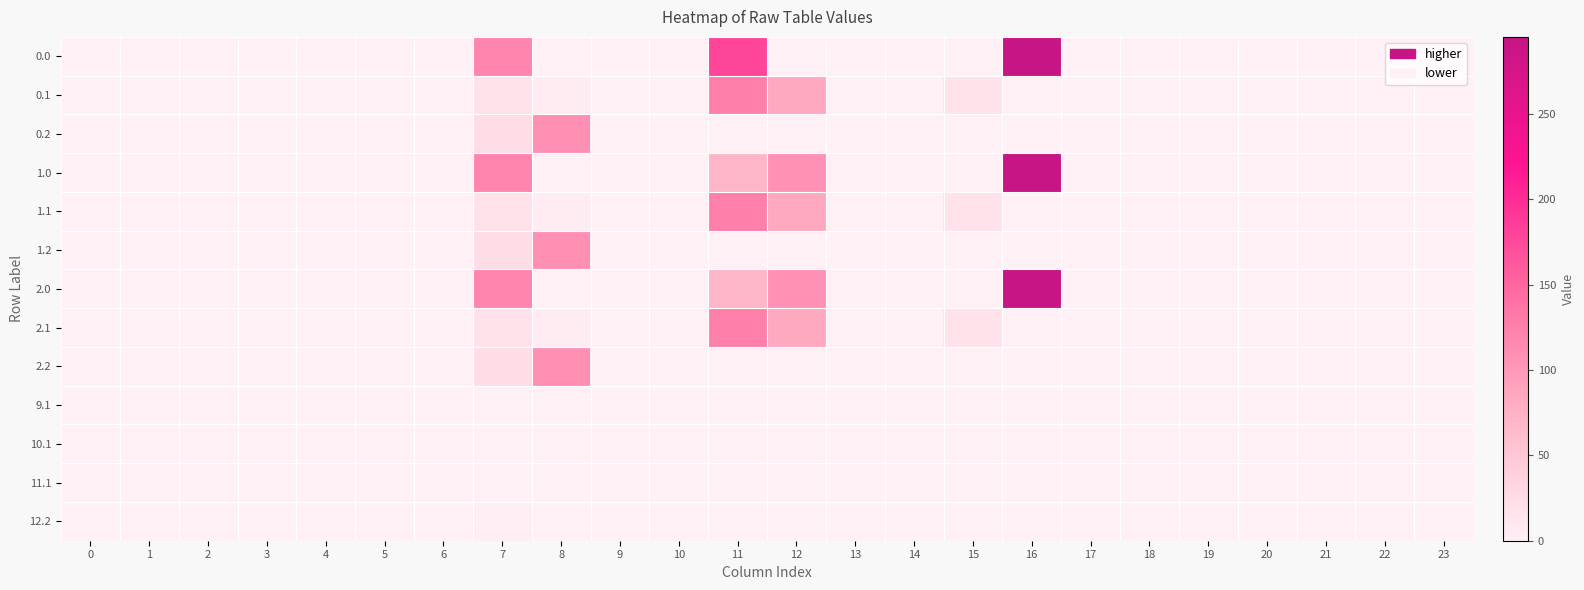

How many data points does each series have?

24